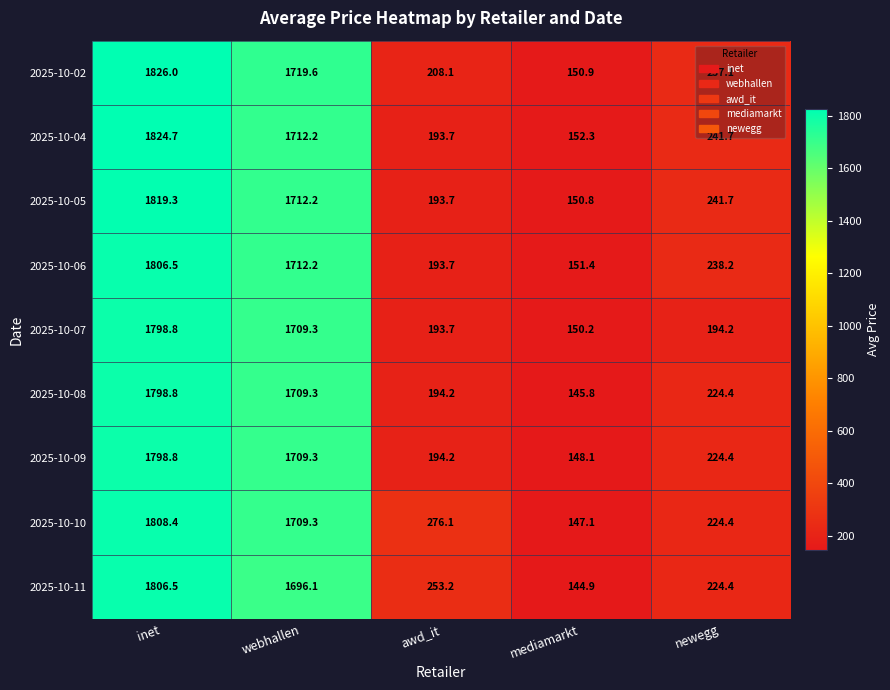

What is the difference between the maximum and minimum values in the 2025-10-09 series?

1650.7